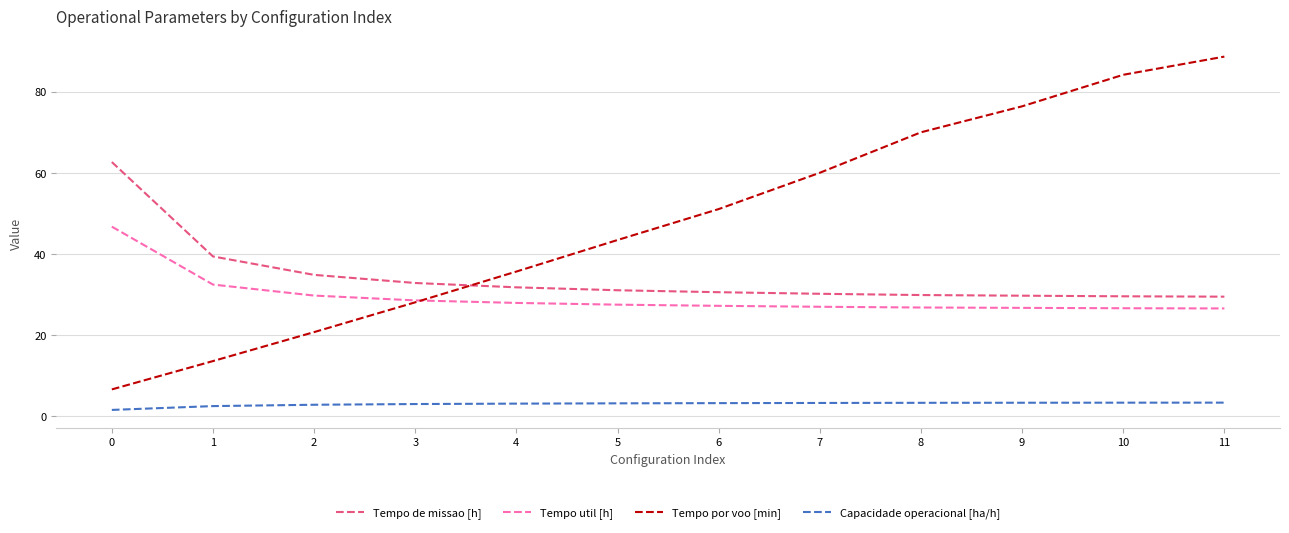

What is the spread (max minus min) of values at 9?

73.0